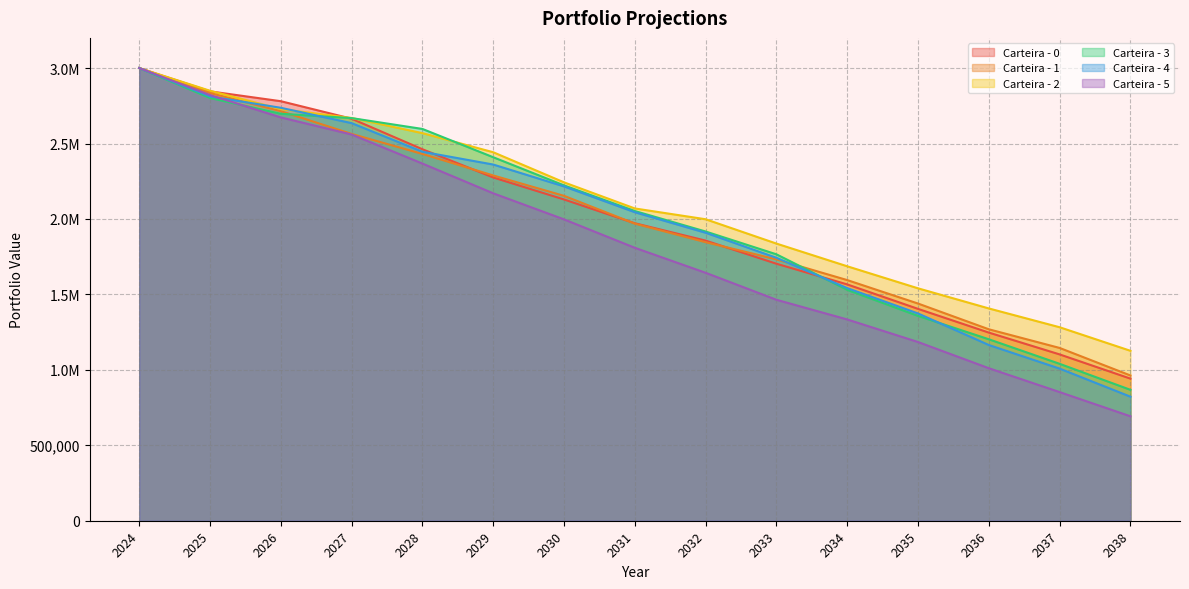

What is the approximate value of Carteira - 5 at 2029?

2169999.7